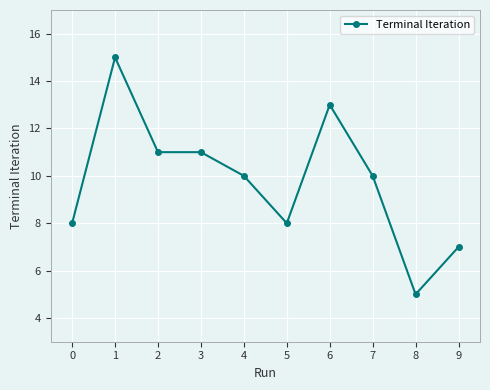

What is the difference between the maximum and second lowest values?

8